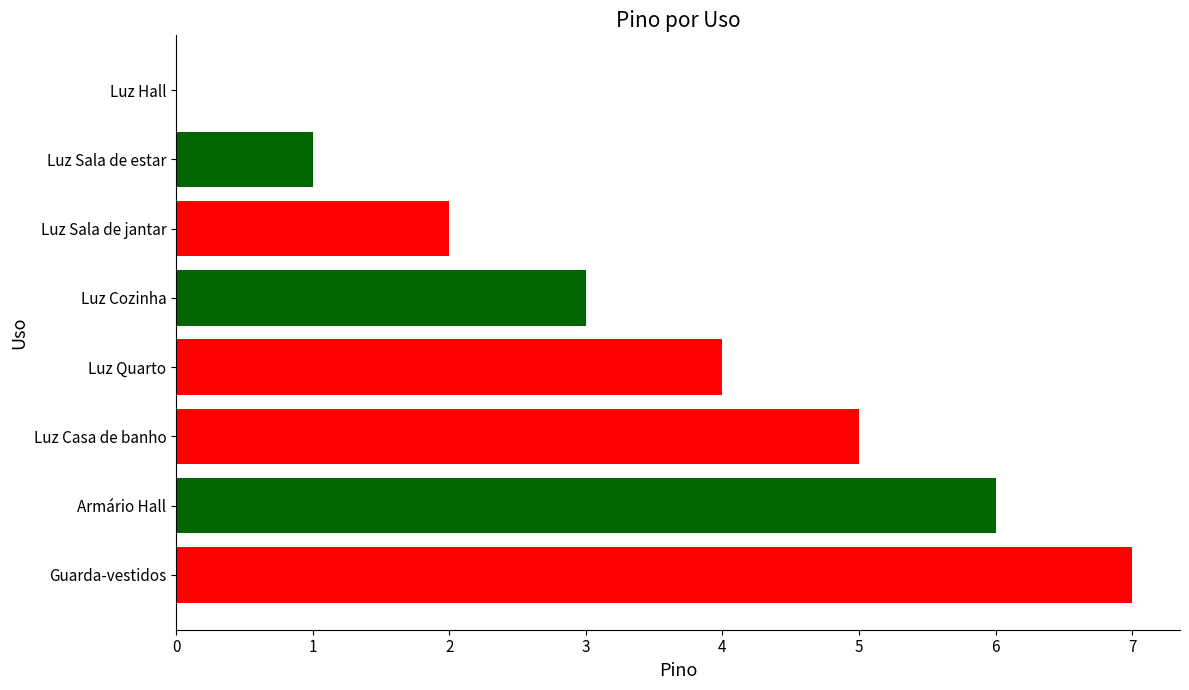

True or false: the data shows 5 at Luz Hall.

False